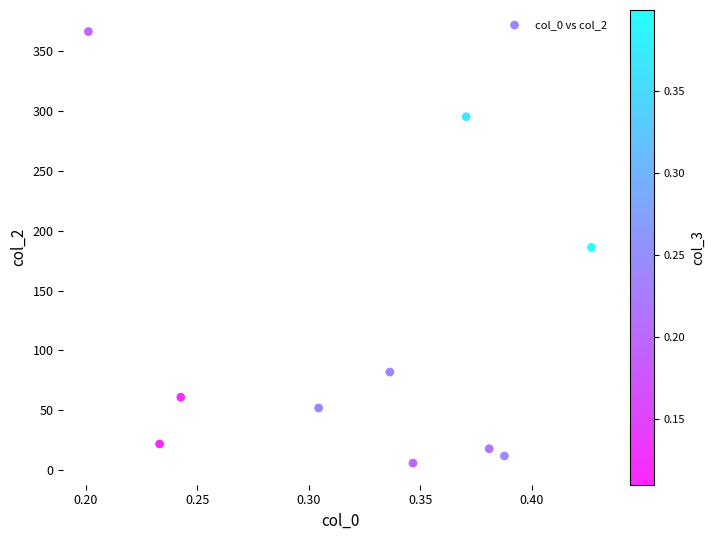

What is the range of Y values (max minus min)?

360